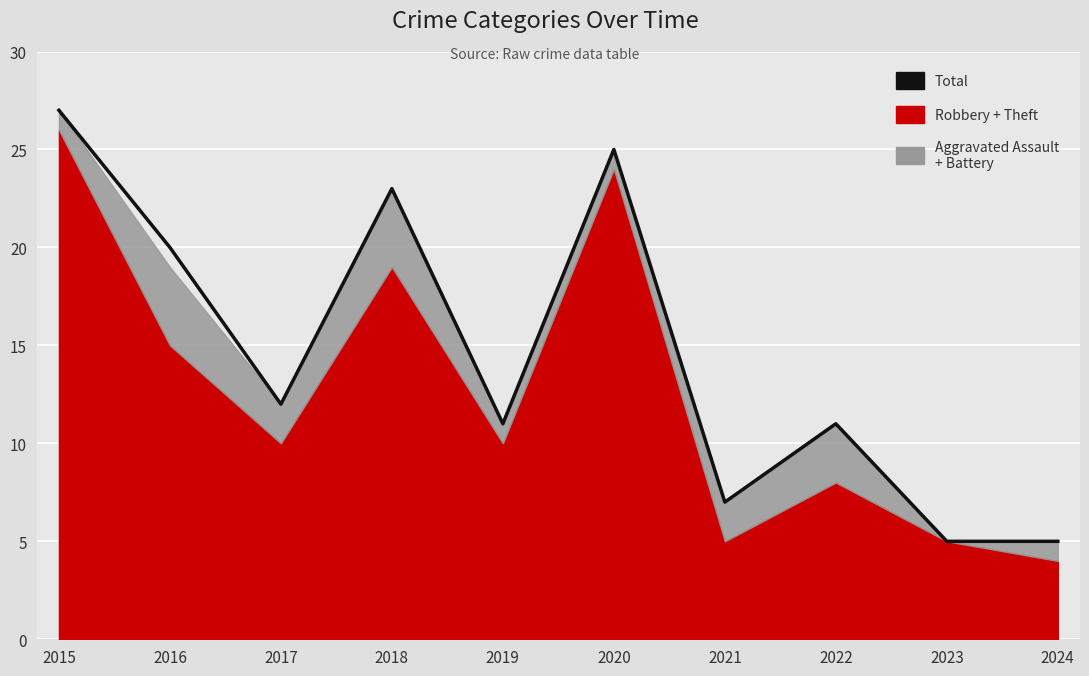

Between 2021 and 2022, which is larger?

2022